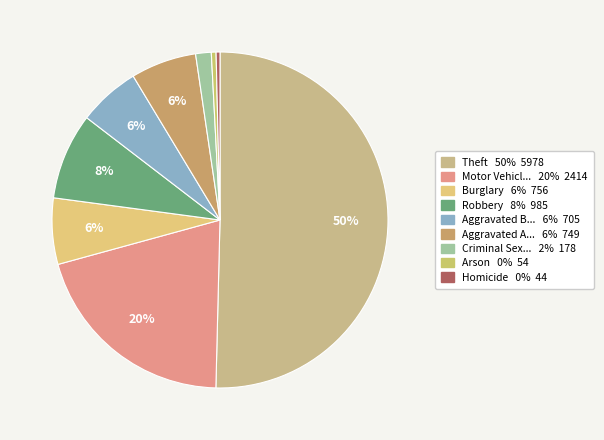

How many slices are in this pie chart?

9